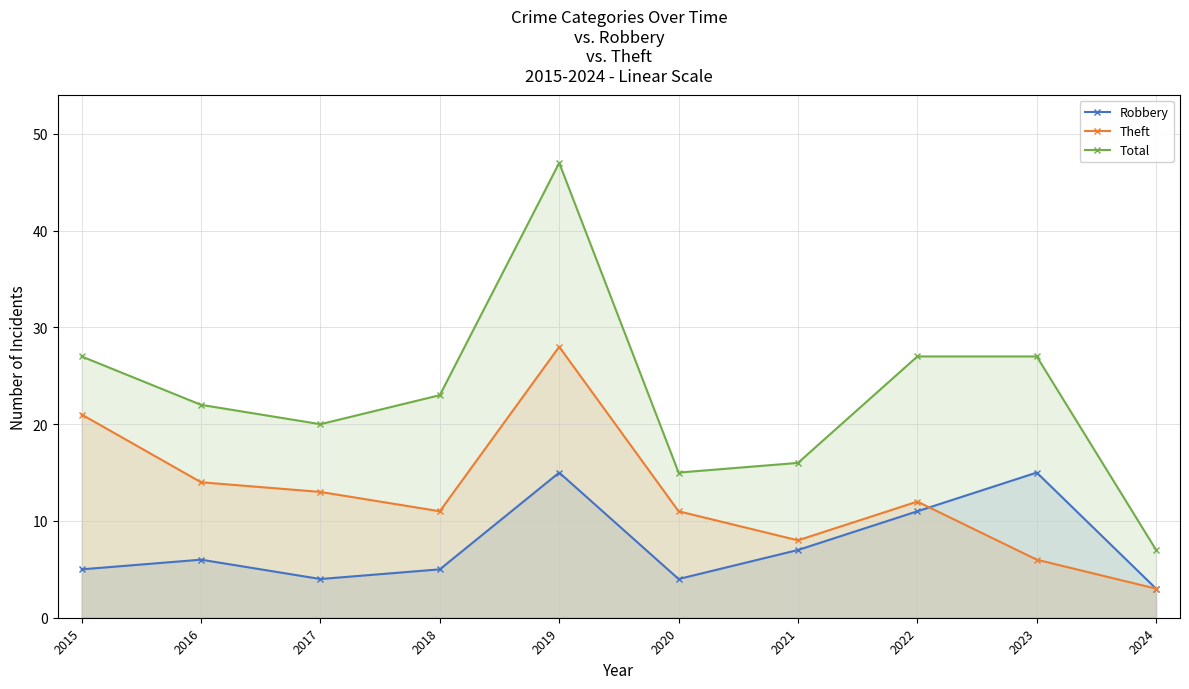

Which category has the highest value in the Robbery series?

2019